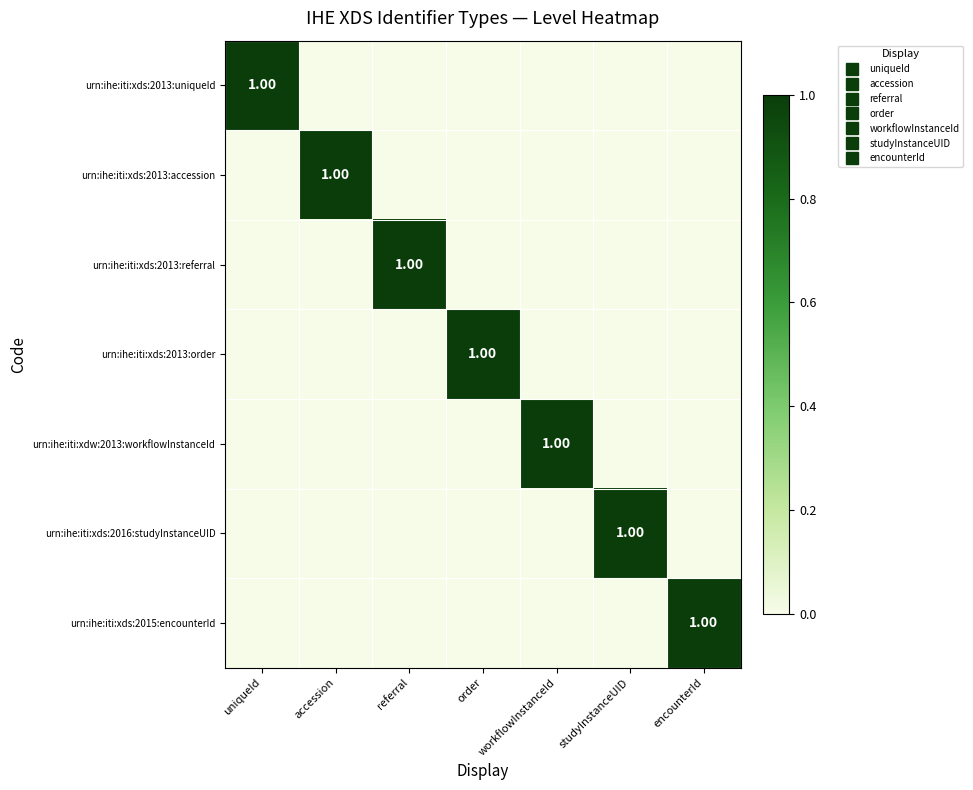

The value of urn:ihe:iti:xds:2013:order at encounterId is 0. True or false?

True